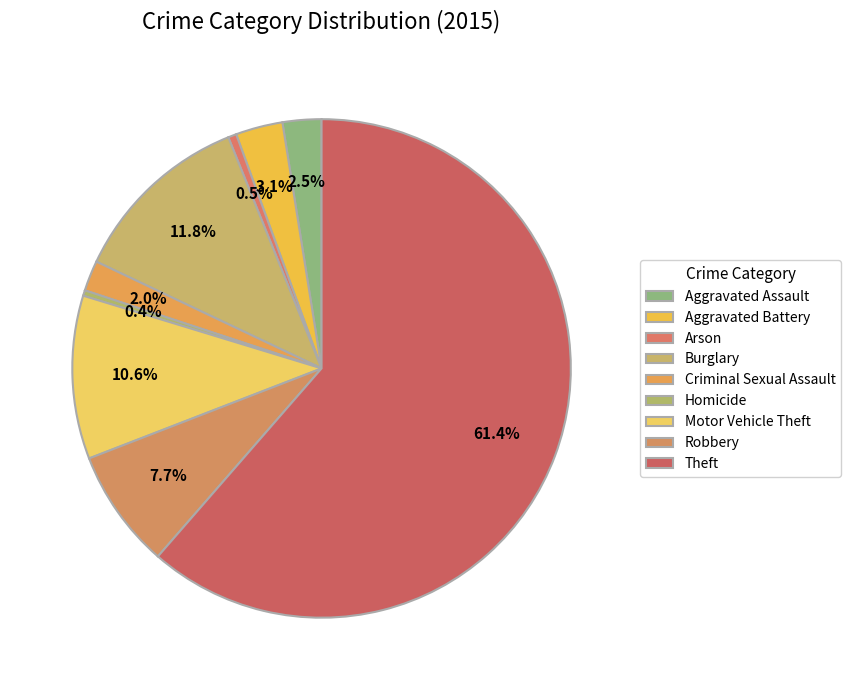

What is the ratio of the value at Robbery to the value at Aggravated Battery?

2.5